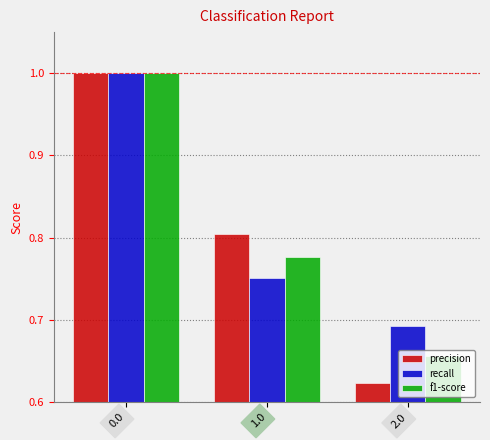

What is the sum of all recall values?

2.4